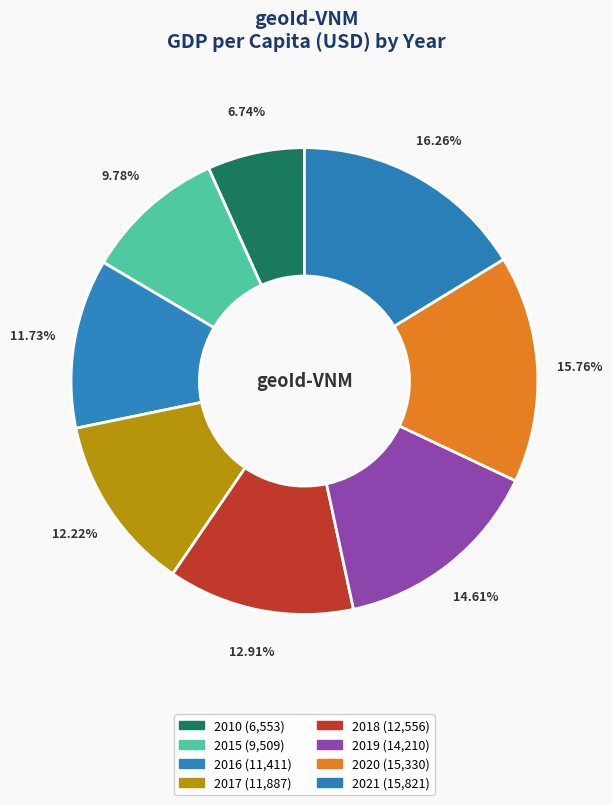

Which category has the biggest portion of the pie?

2021